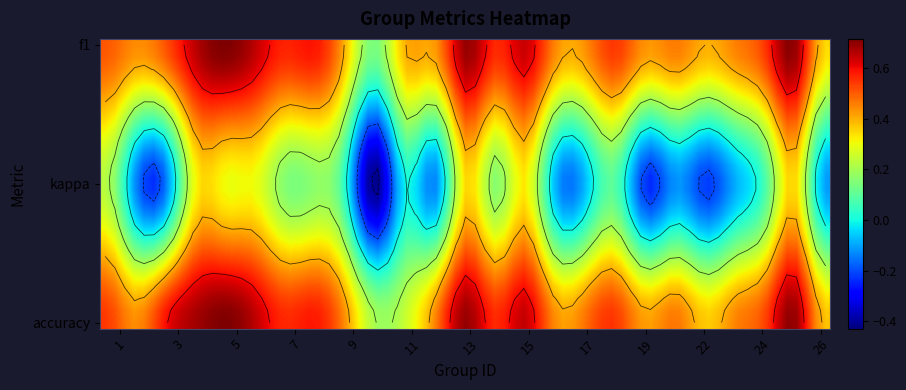

Count the number of data series in this chart.

3